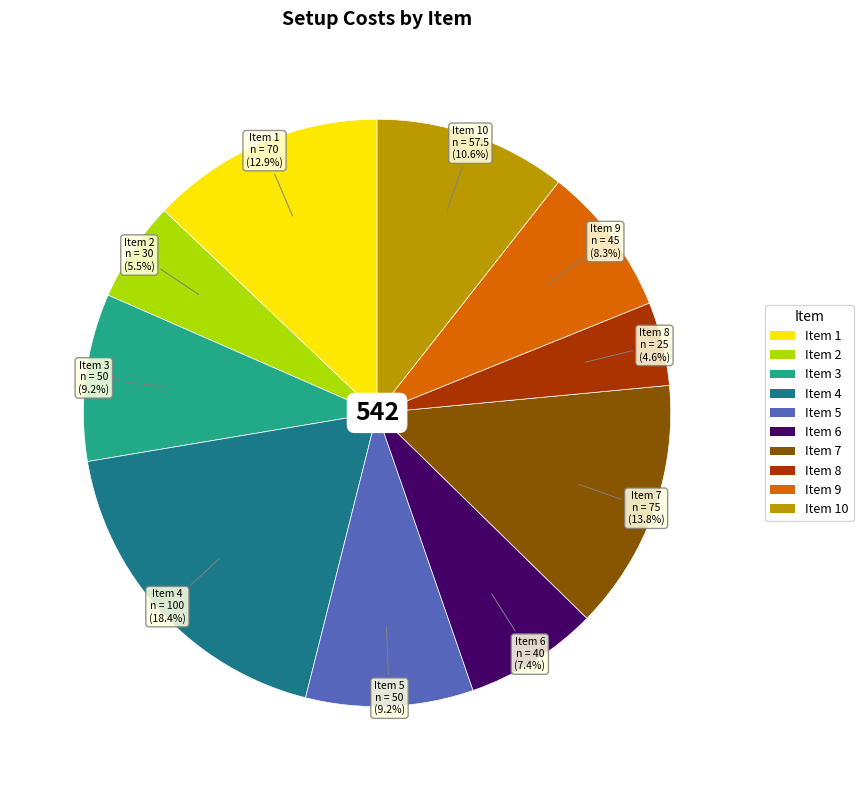

Is there any slice that represents more than half of the pie?

No